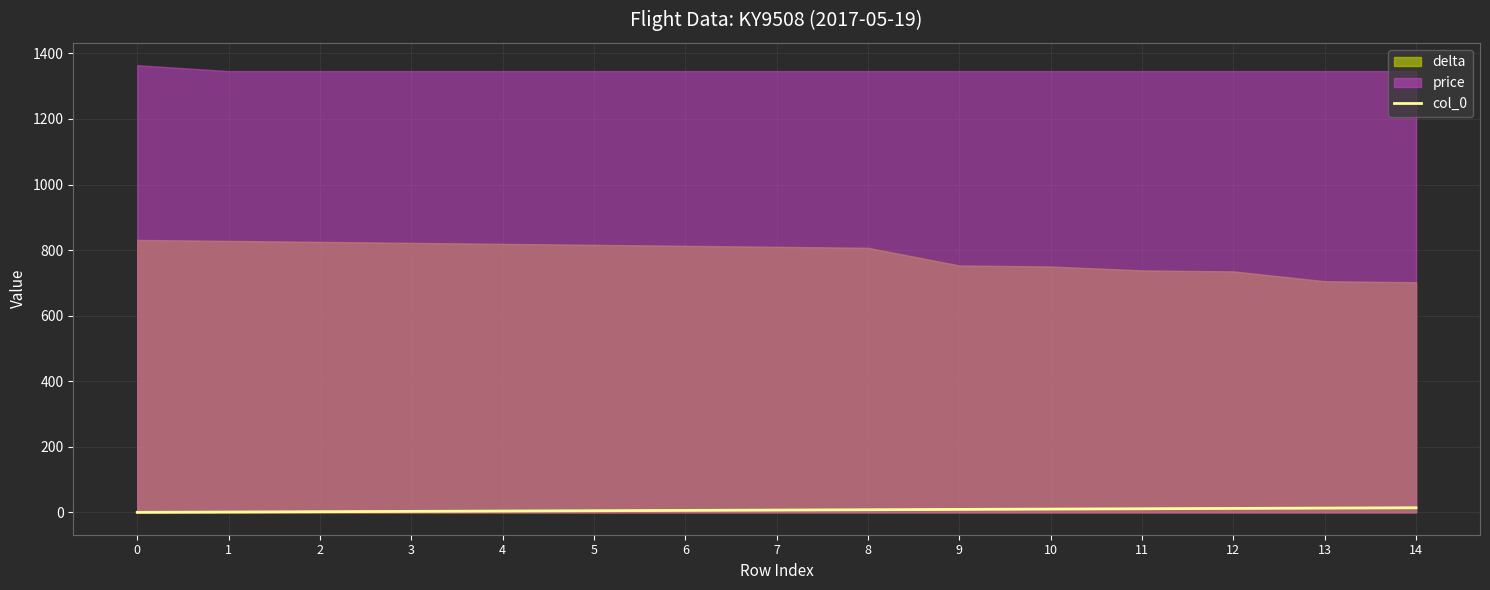

Does the chart display data point markers on the line(s)?

No